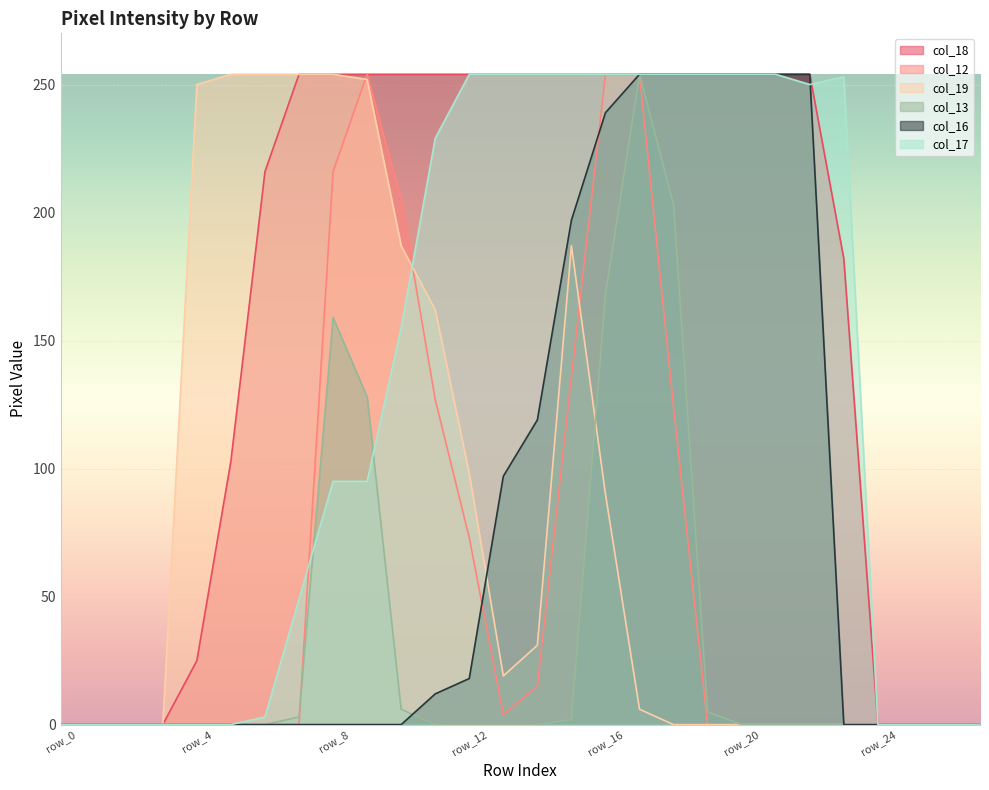

How many values in the col_13 series exceed 0?

9